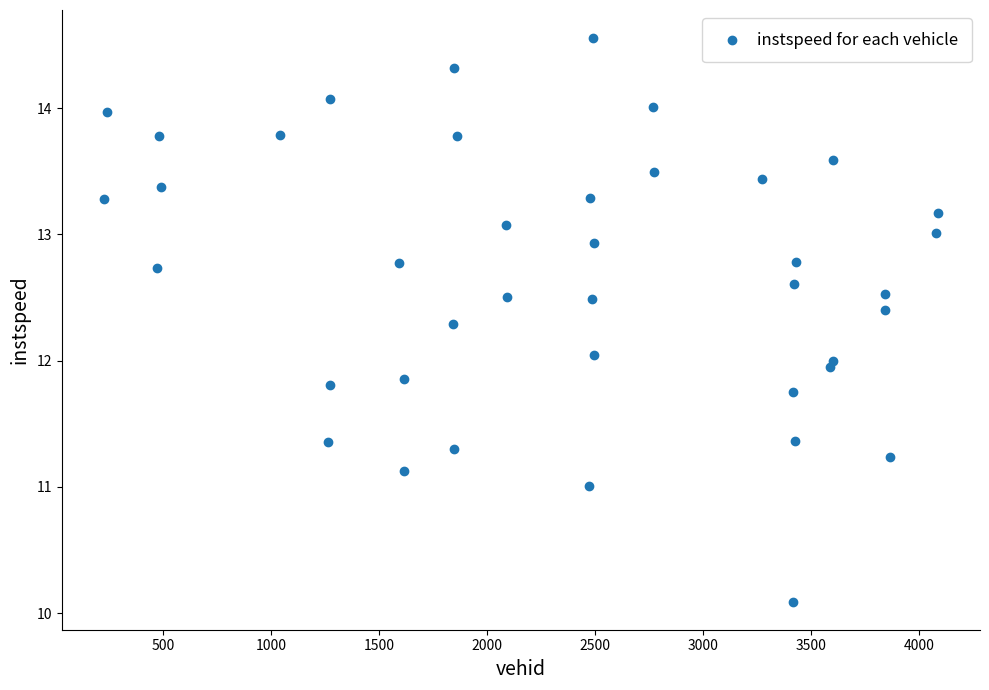

What is the range of X values (max minus min)?

3865.0